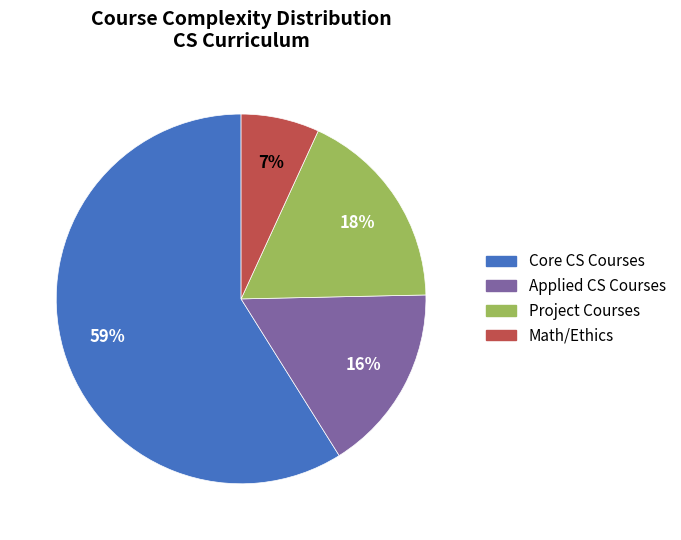

To the nearest percent, what is the difference between the largest and smallest slice percentages?

52%